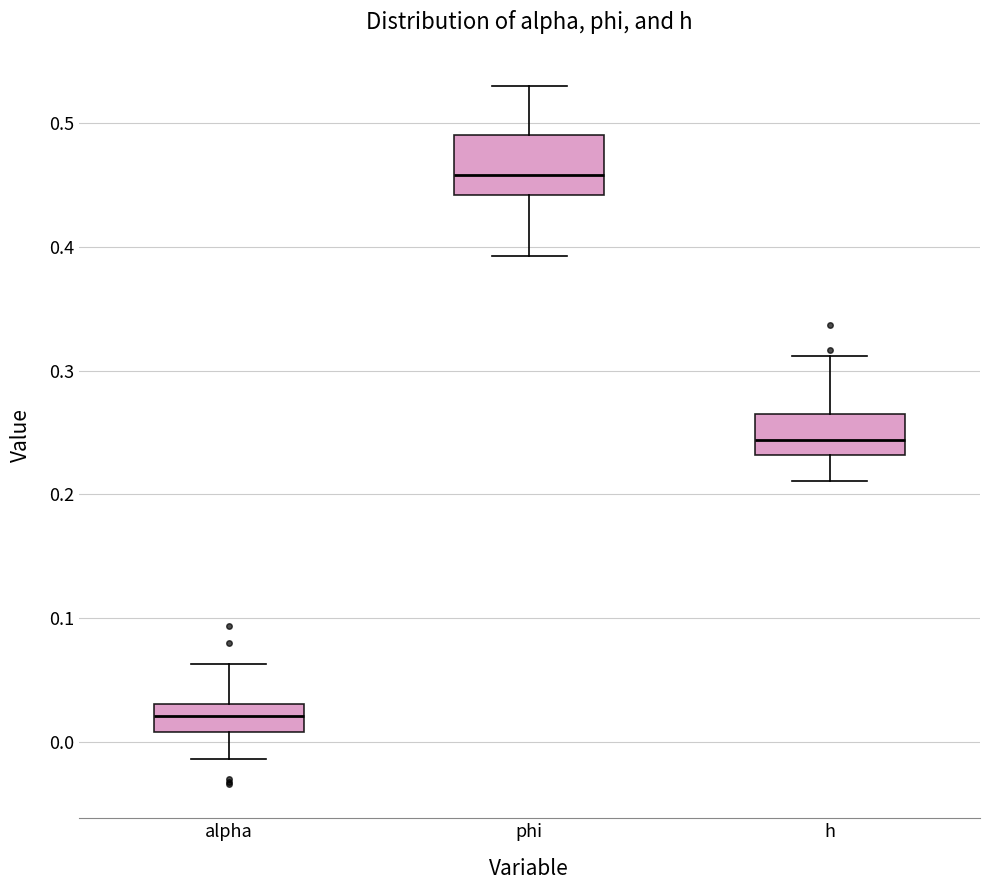

Where is the lower edge of the box for alpha on the y-axis? The values are not printed on the chart, so give them approximately, as read against the axis.

0.01